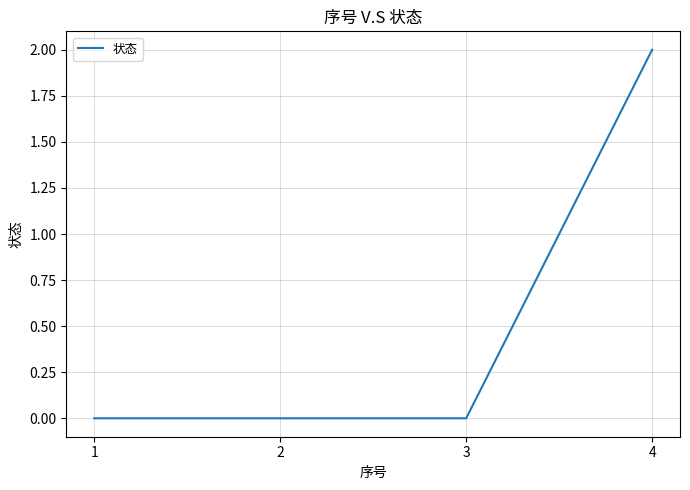

The value at 2 is 1. True or false?

False